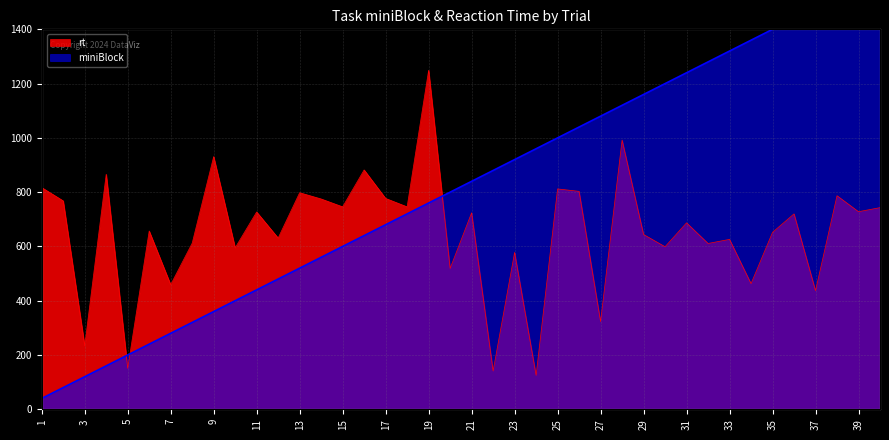

What is the difference between the maximum and minimum values in the miniBlock series?

1560